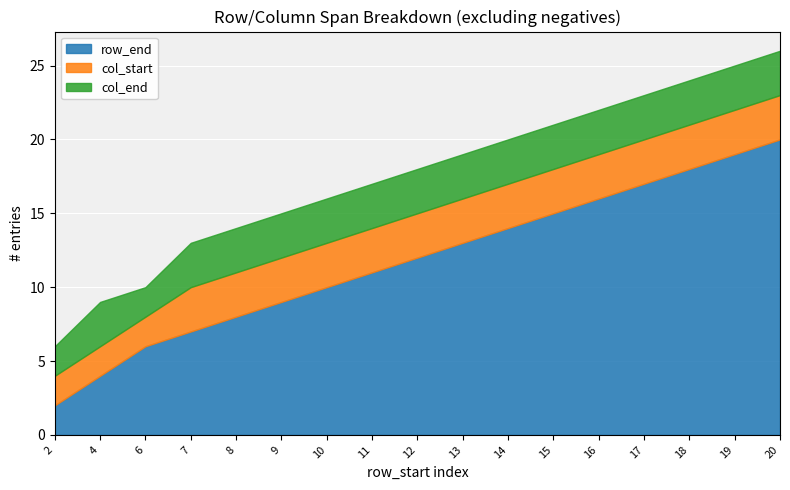

Which series has the largest range (max minus min)?

row_end